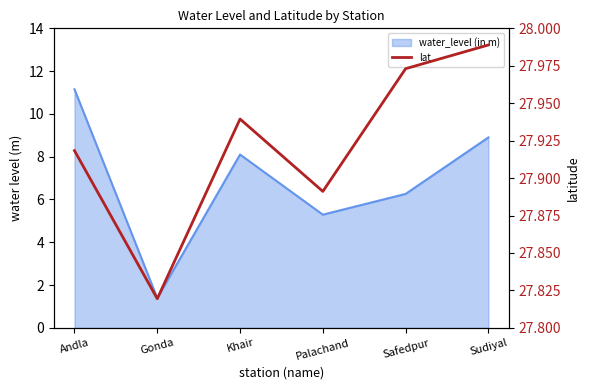

True or false: the data shows 14.3 at Andla.

False